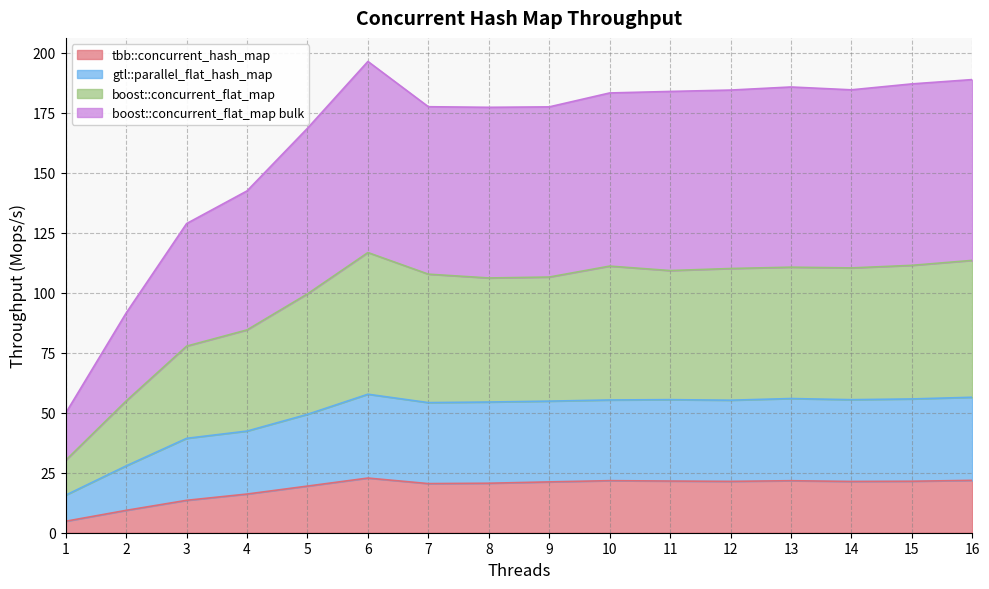

Does the chart have visible grid lines?

Yes